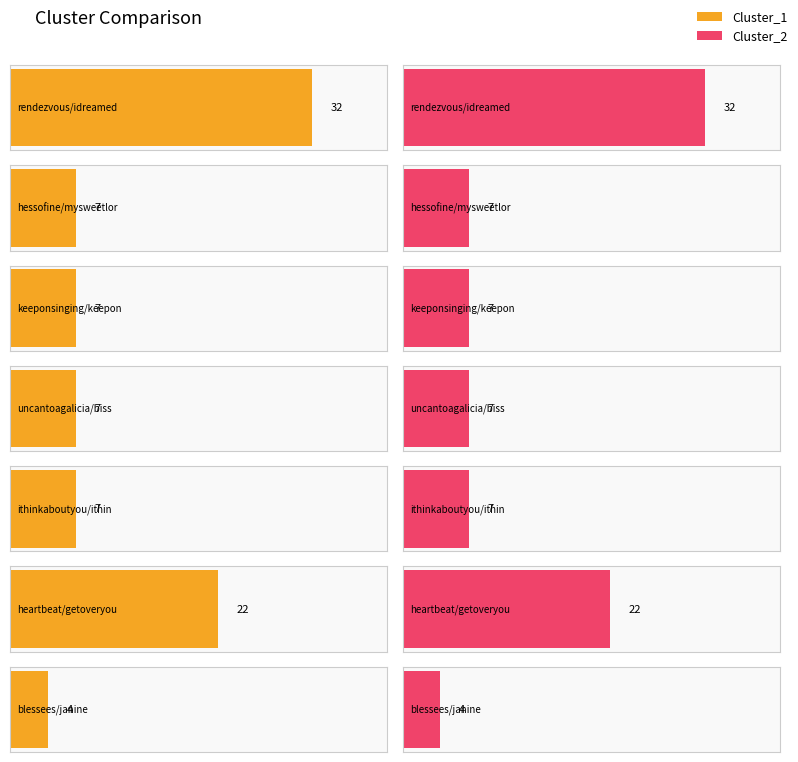

Is it true that Cluster_2 equals 7 at uncantoagalicia/bisschenfrieden?

True